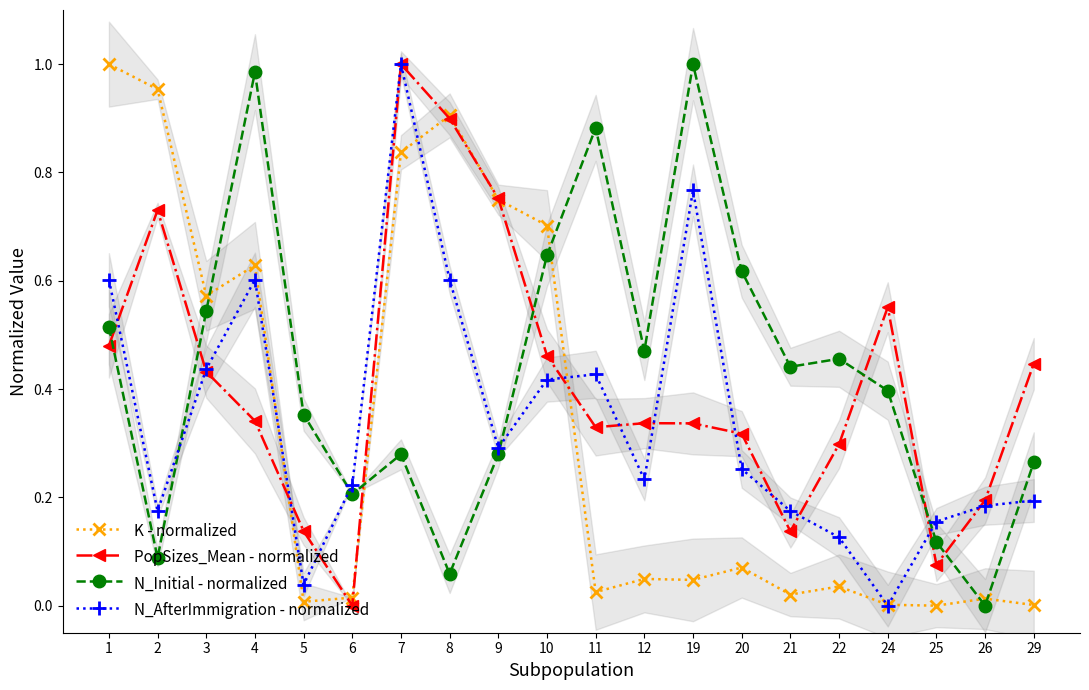

Where is the first local maximum for N_AfterImmigration - normalized?

4